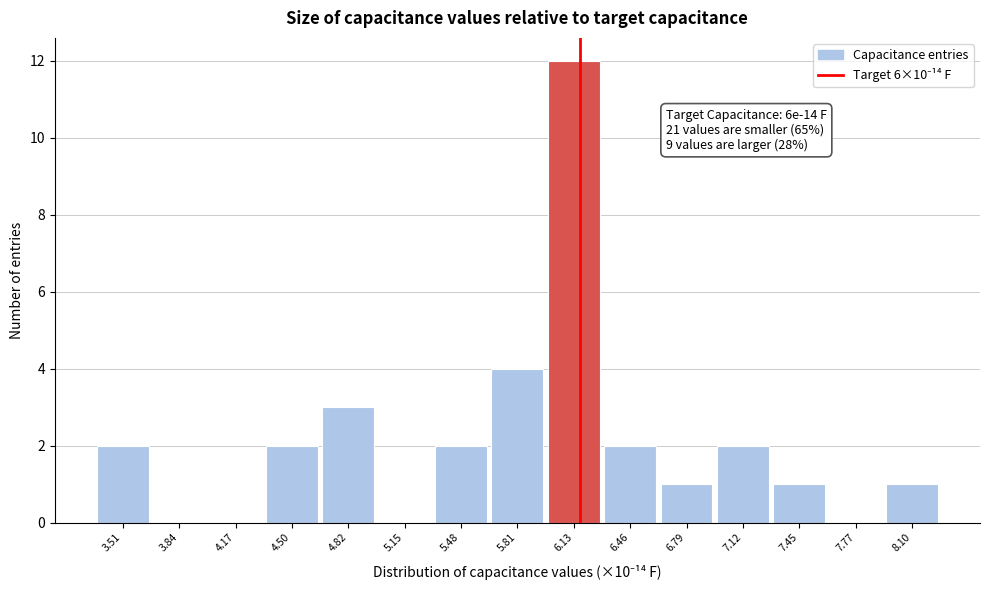

Over which range of the x-axis is the bar tallest?

5.95 to 6.30